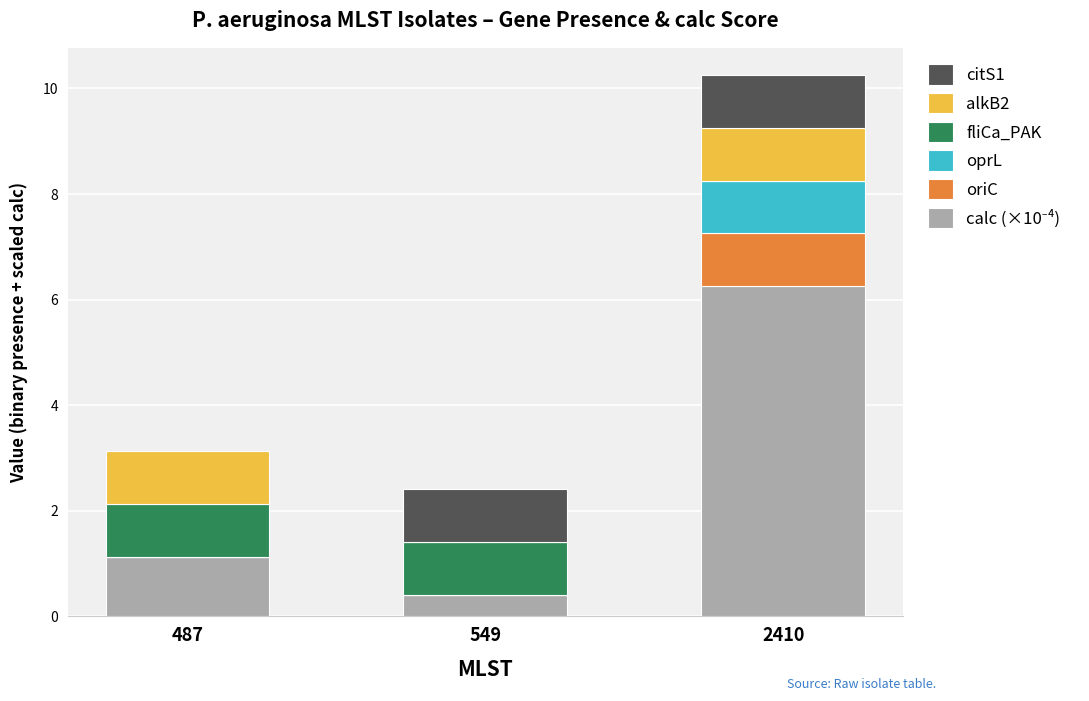

Does the chart contain stacked bars?

Yes